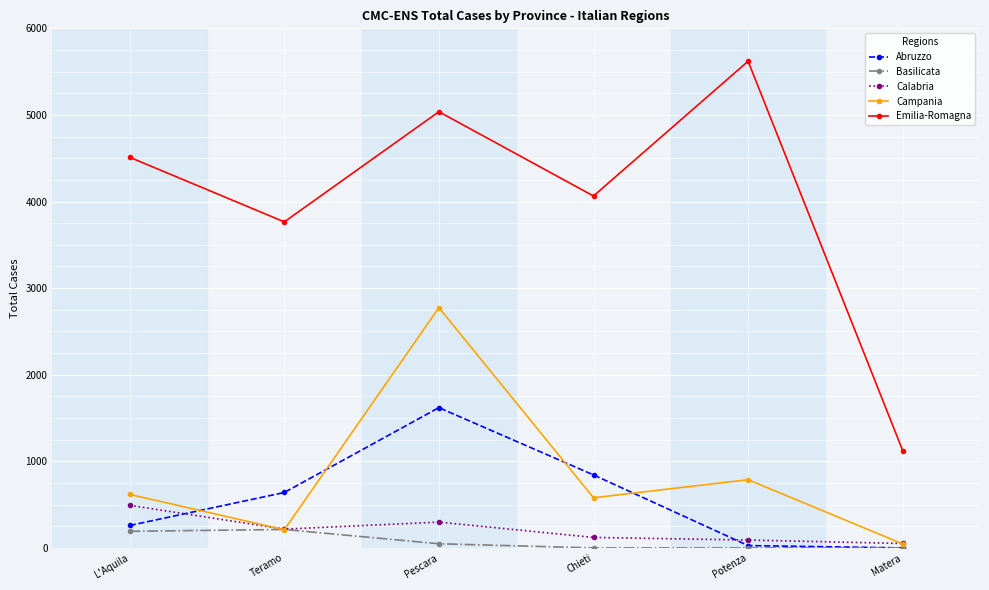

At which category is the sum across all series the highest?

Pescara